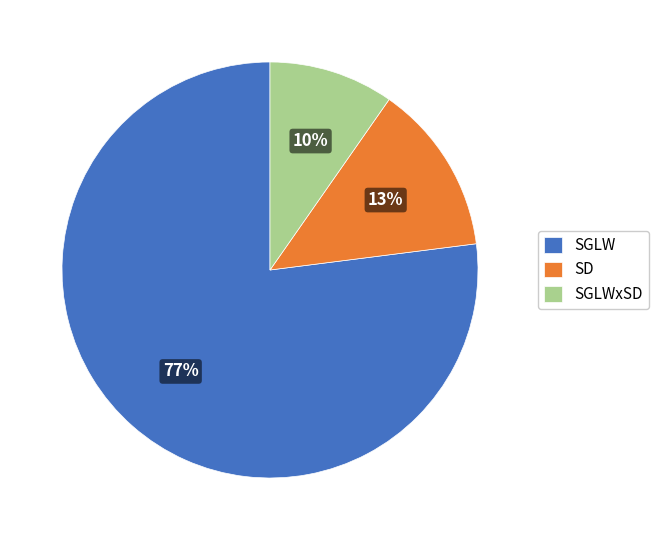

To the nearest percent, what is the combined percentage of SGLW and SGLWxSD?

87%